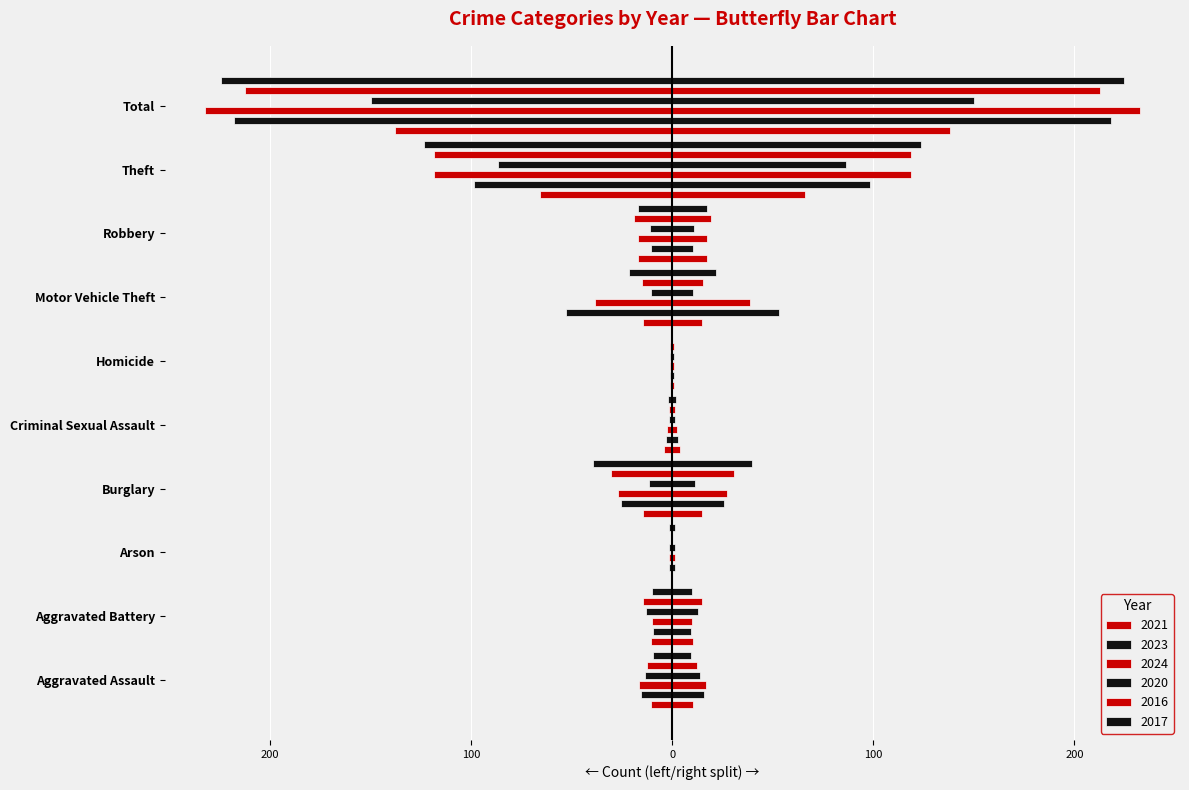

Which series has the largest total across all categories?

2024